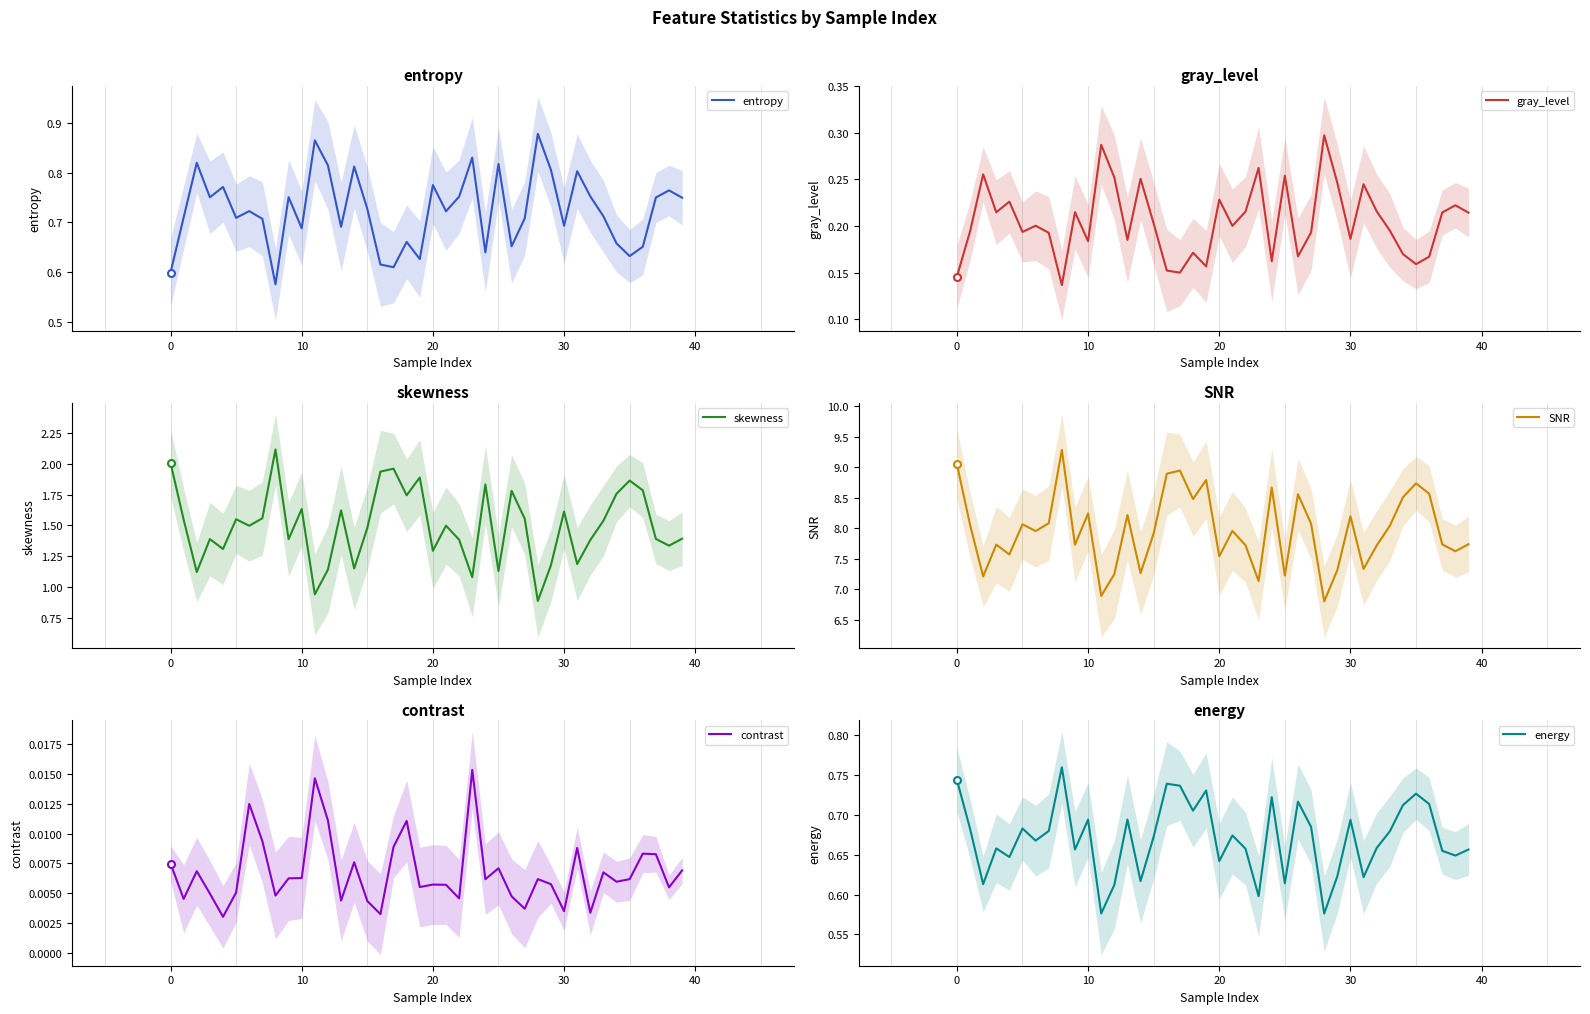

The value of gray_level at 30 is 0.3. True or false?

False